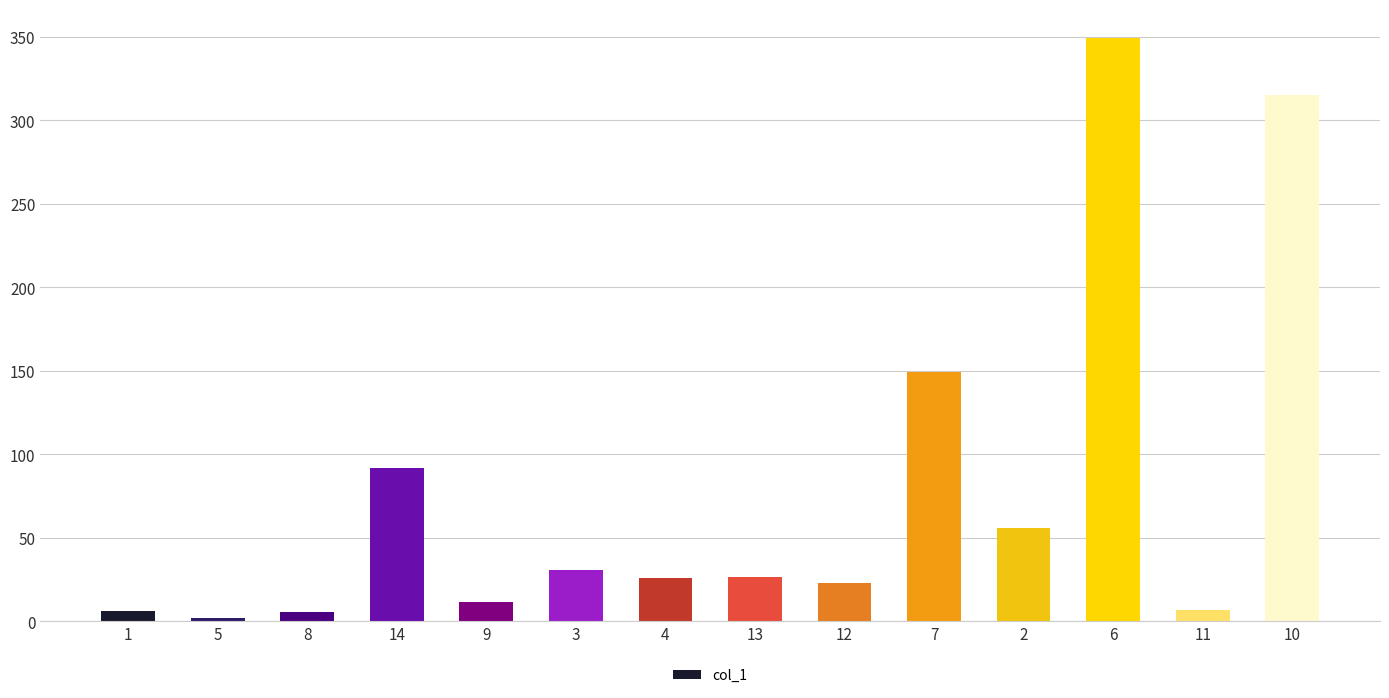

What is the difference between the second highest and minimum values?

313.2